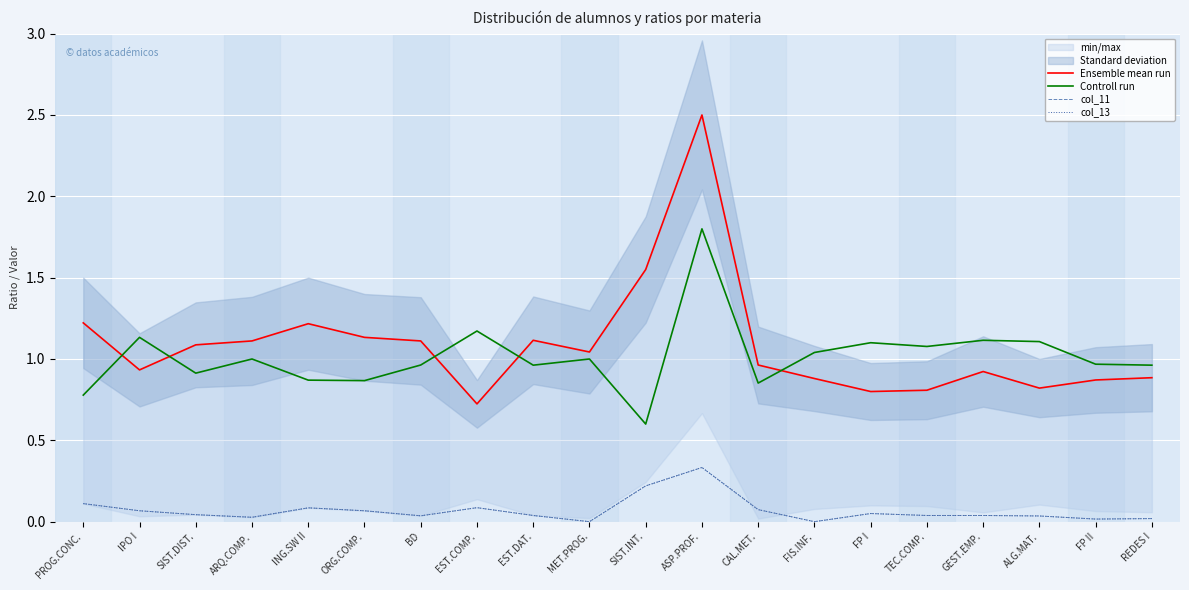

Where is the first local maximum for Controll run?

IPO I